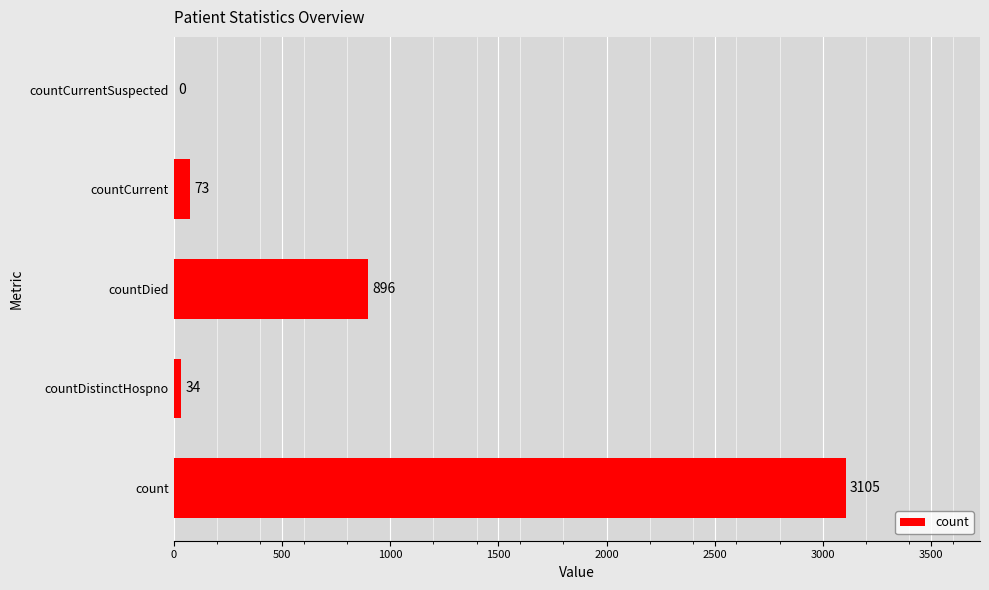

Are the bars horizontal?

Yes